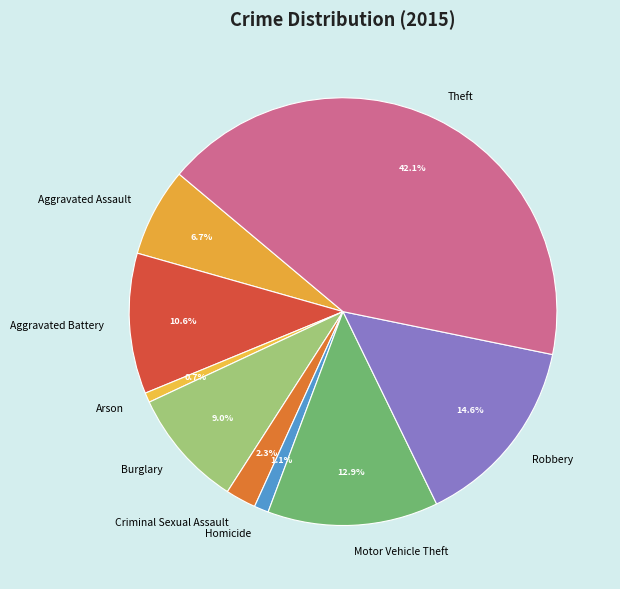

Is it true that Homicide is 1% of the pie?

True